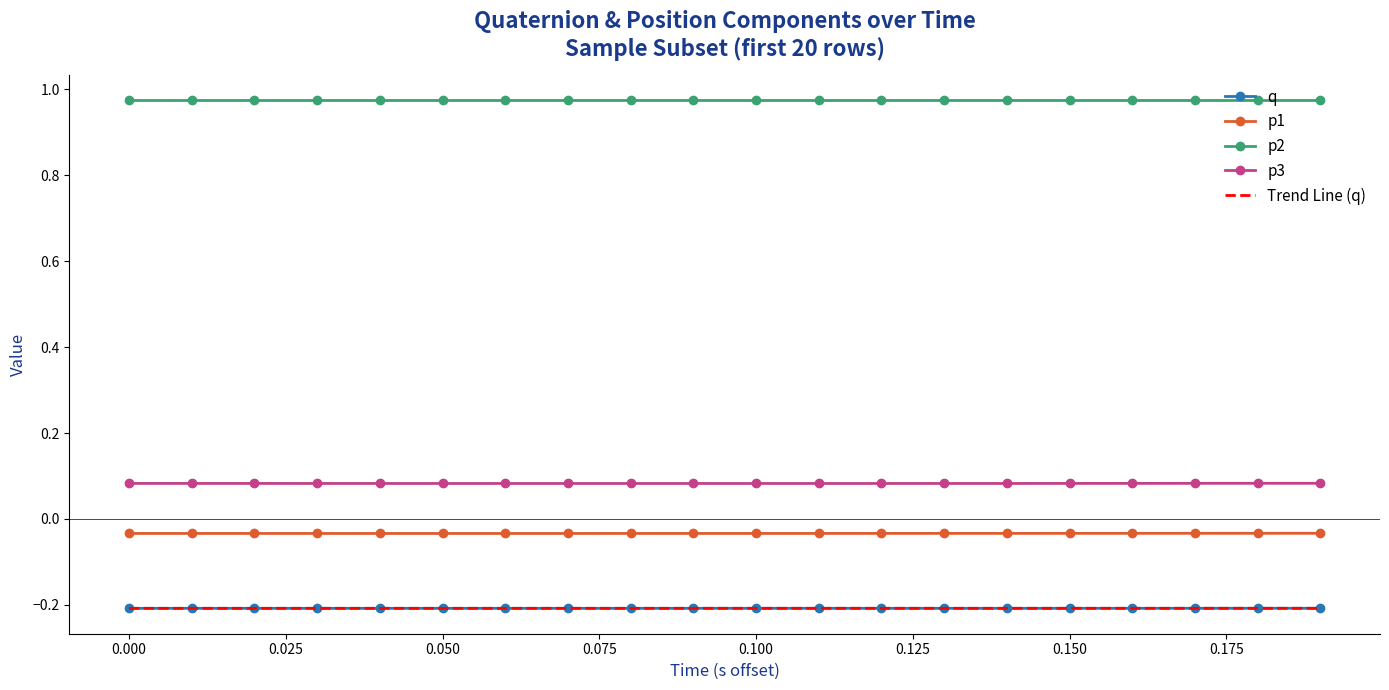

Which series has the largest total across all categories?

p2